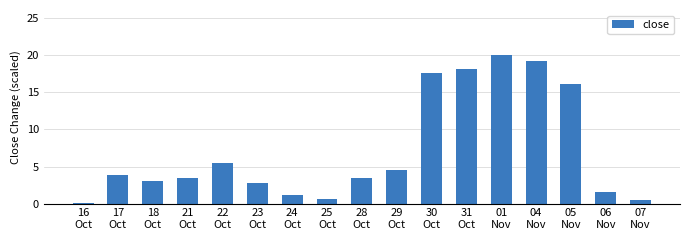

What is the sum of all values?

121.9